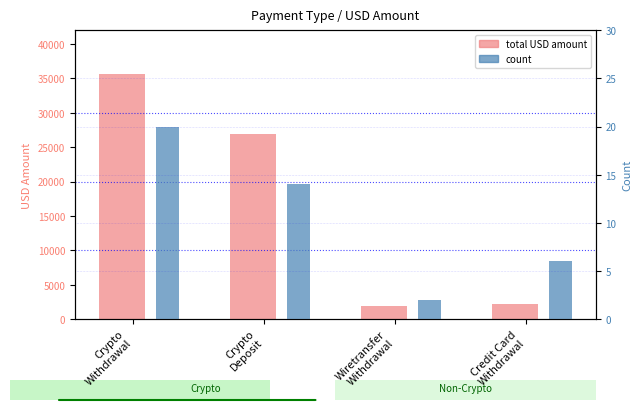

What is the label of the 3rd bar from the left?

Wiretransfer
Withdrawal